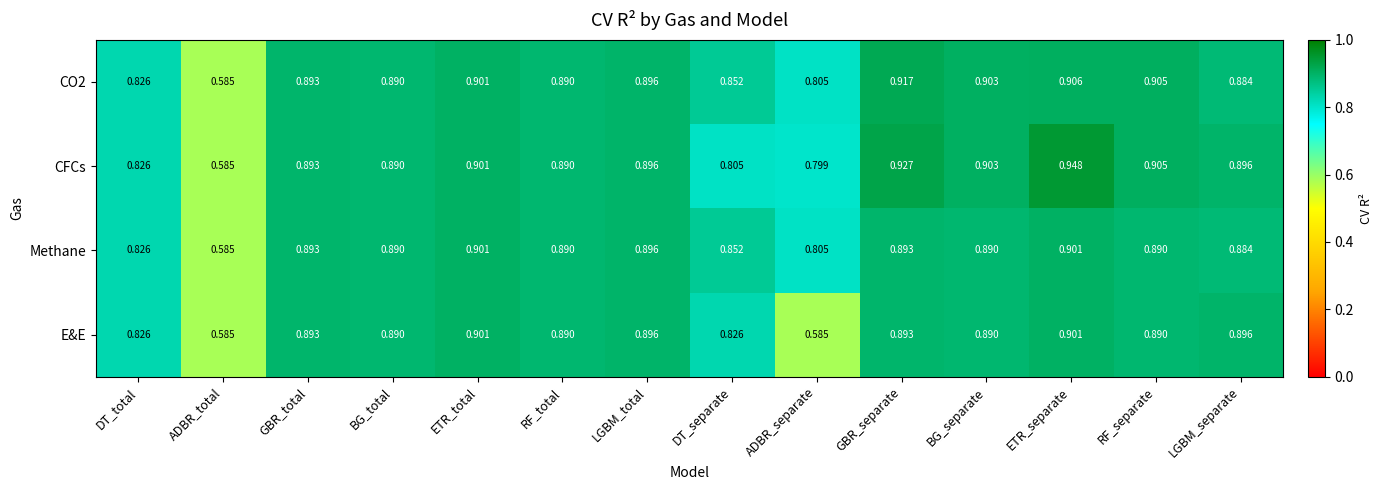

At which label is CFCs closest to 0?

ADBR_total